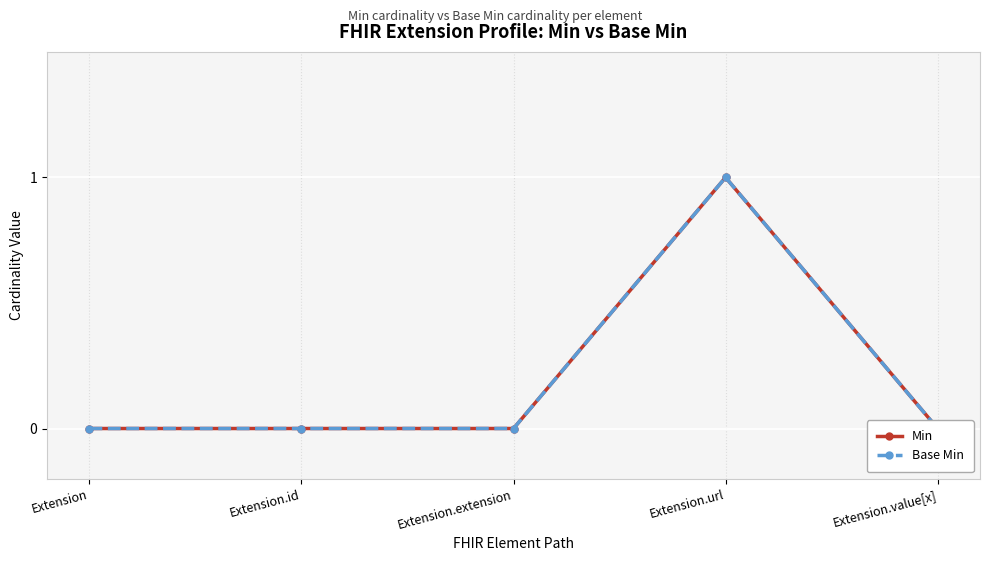

The value of Min at Extension.value[x] is 0. True or false?

False